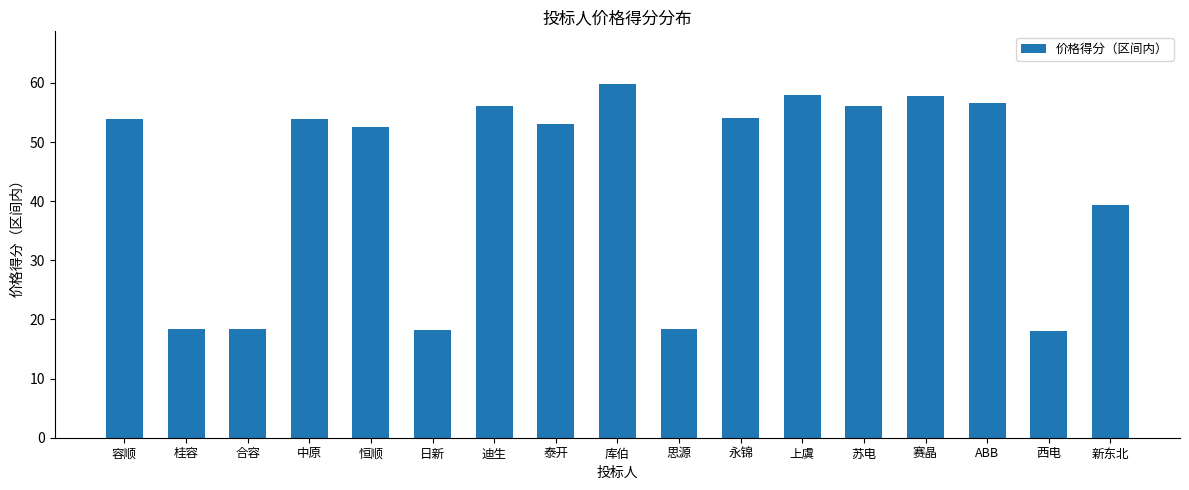

Which category has the highest value across all series?

库伯